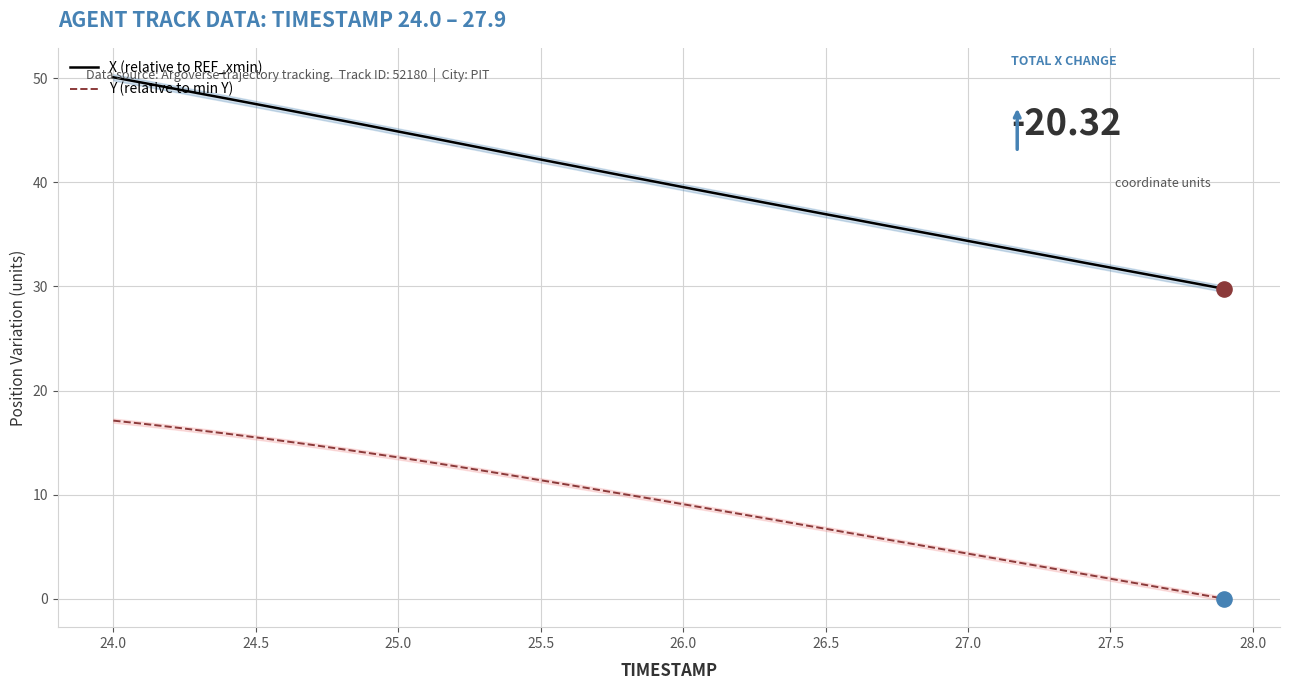

Which series reaches the maximum Y coordinate?

X (relative to REF_xmin)